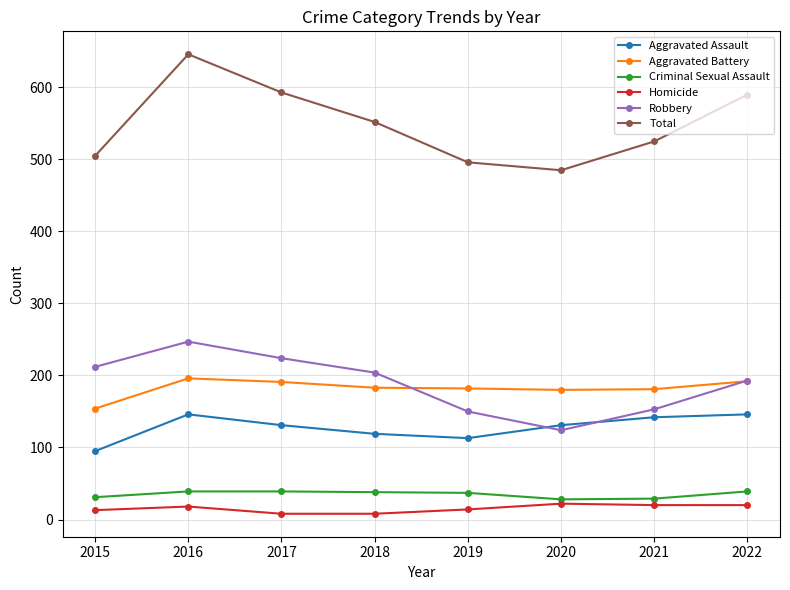

Which series has the widest spread of values?

Total